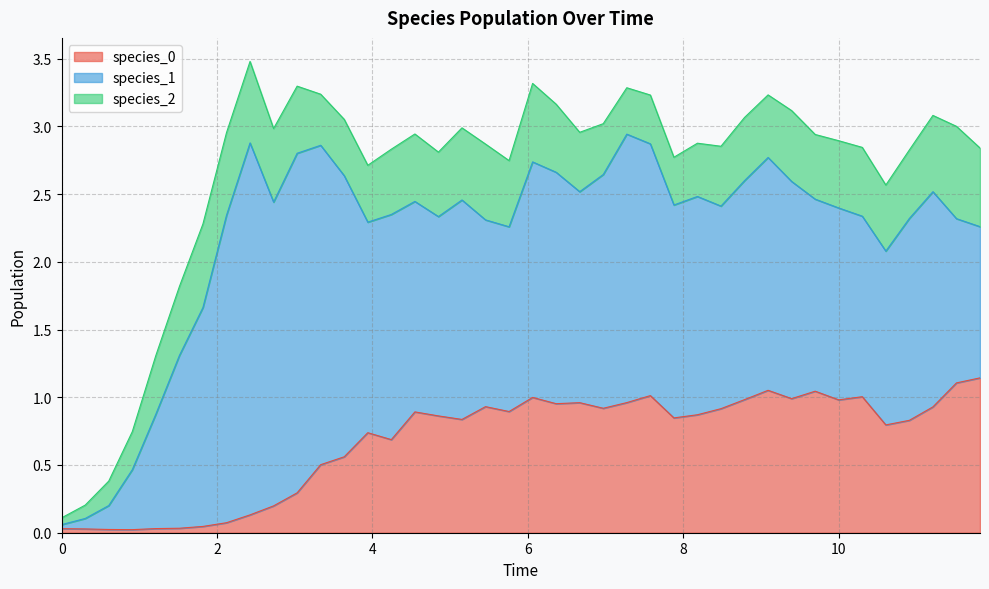

At which label does species_0 reach its peak?

39